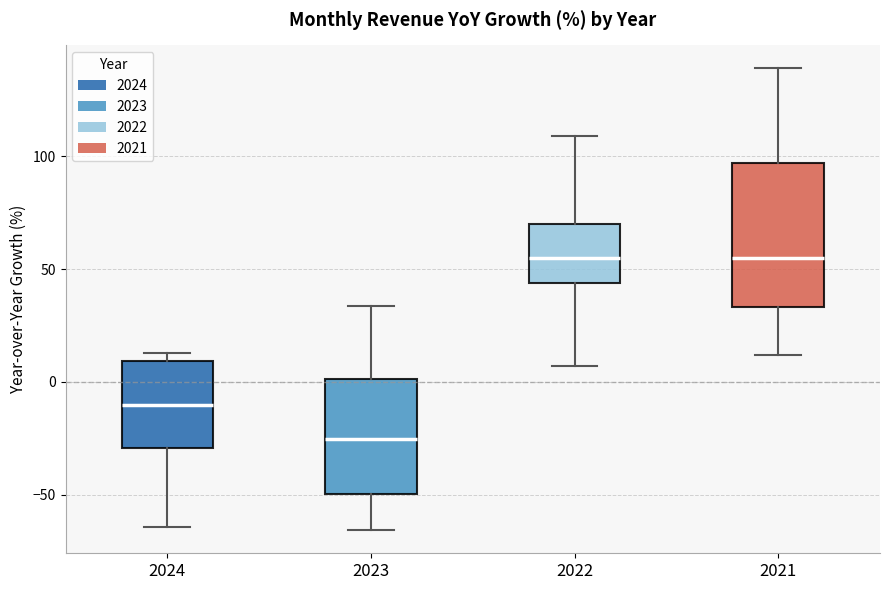

Where does the median line of the box at x = 2021 sit on the y-axis? The values are not printed on the chart, so give them approximately, as read against the axis.

55